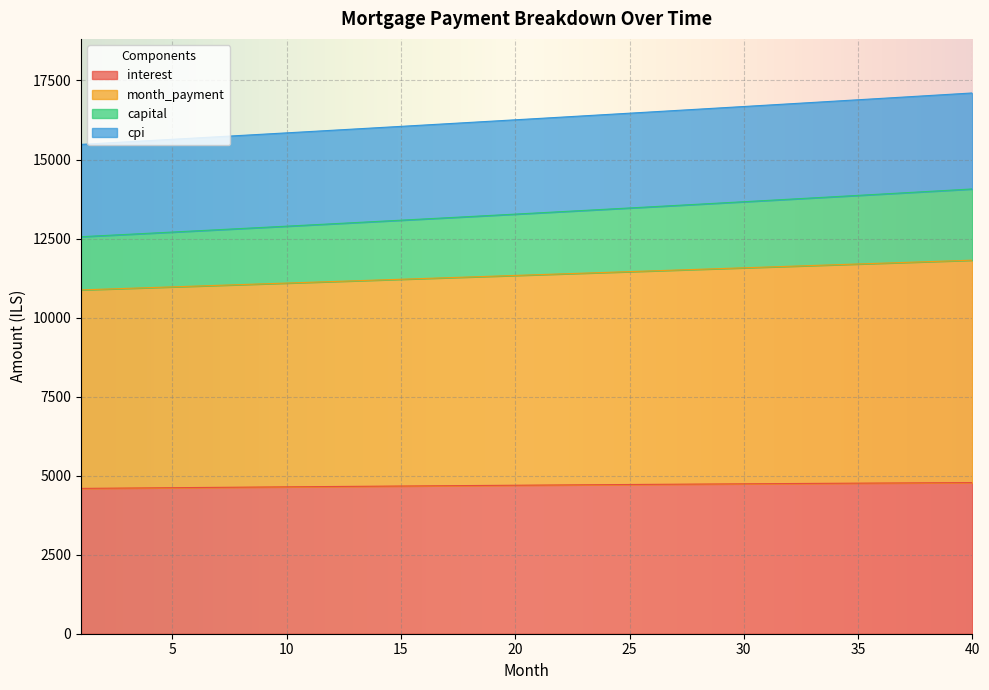

What is the maximum value for interest?

4781.6